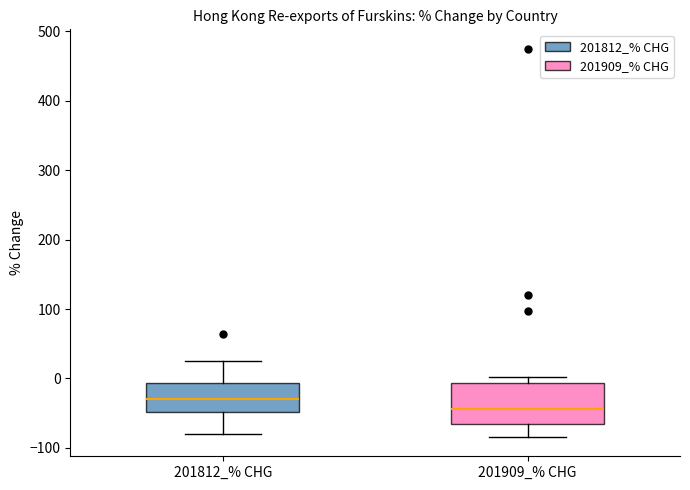

Reading left to right, transcribe this box plot: for each box, give where its median line is, the range the box spans, and where its two whiskers end, as read against the y-axis. The values are not printed on the chart, so give them approximately, as read against the axis.

201812_% CHG: median -30, box -50 to -10, whiskers -80 to 20
201909_% CHG: median -40, box -70 to -10, whiskers -80 to 0